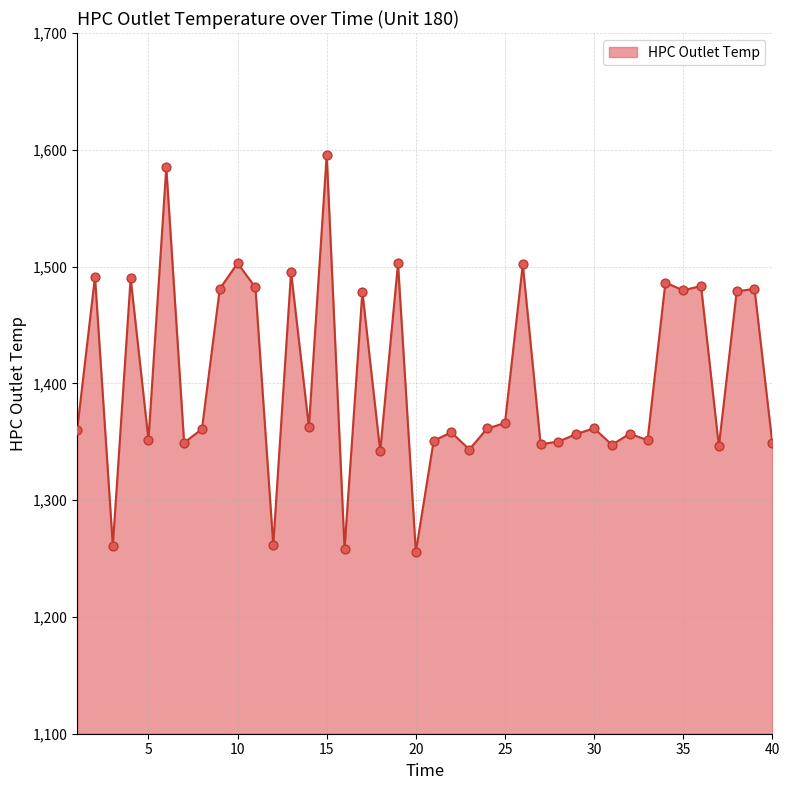

What is the smallest value displayed?

1255.7